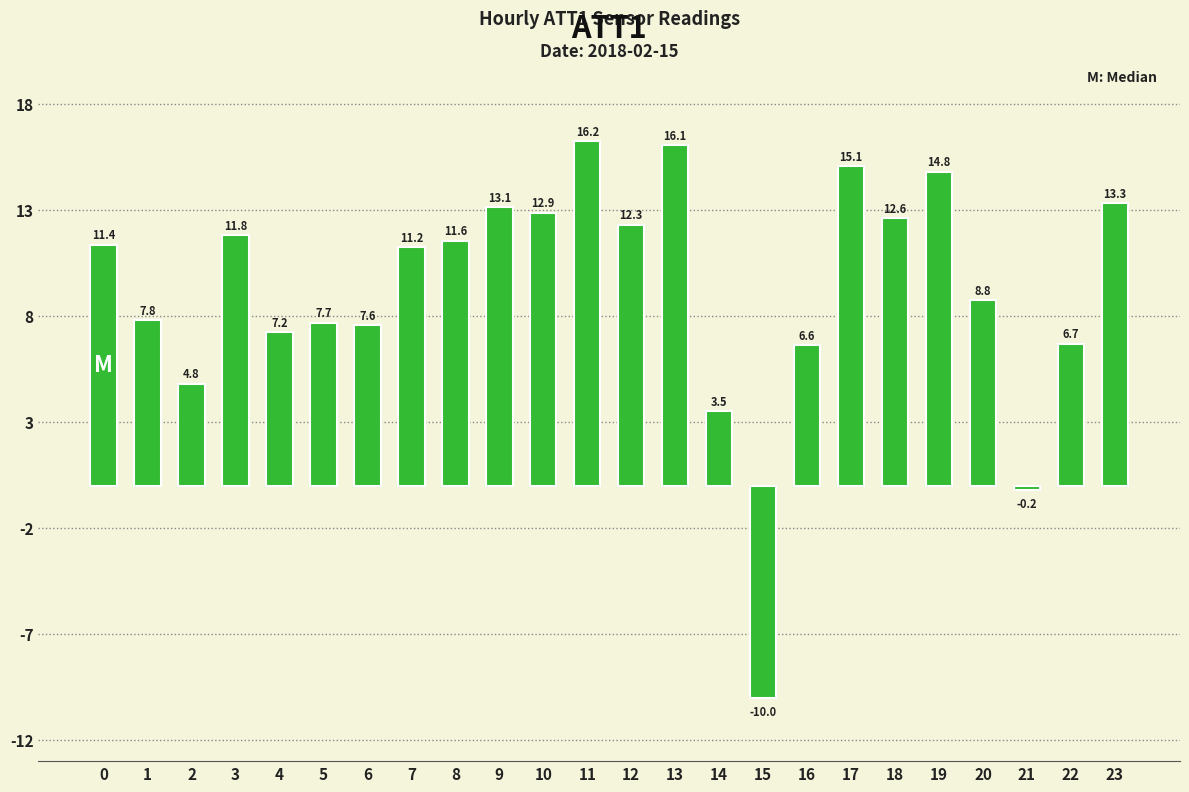

What is the sum of all values?

222.9